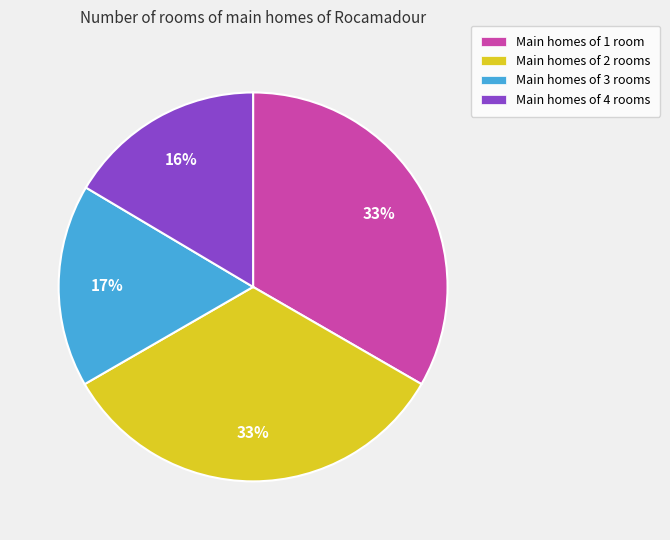

Is there any slice that represents more than half of the pie?

No